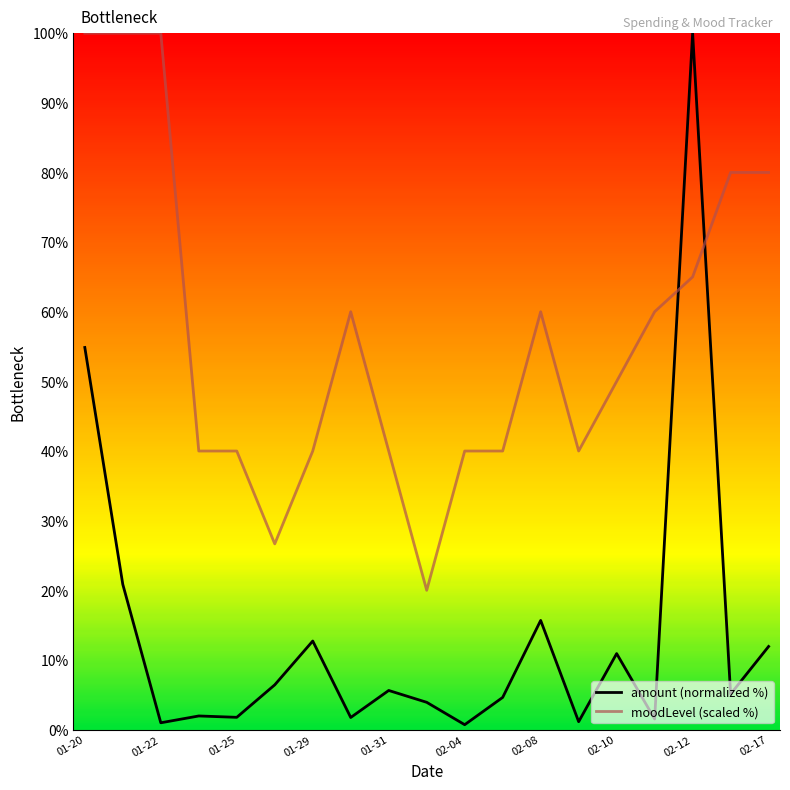

How many times do moodLevel (scaled %) and amount (normalized %) cross each other?

2